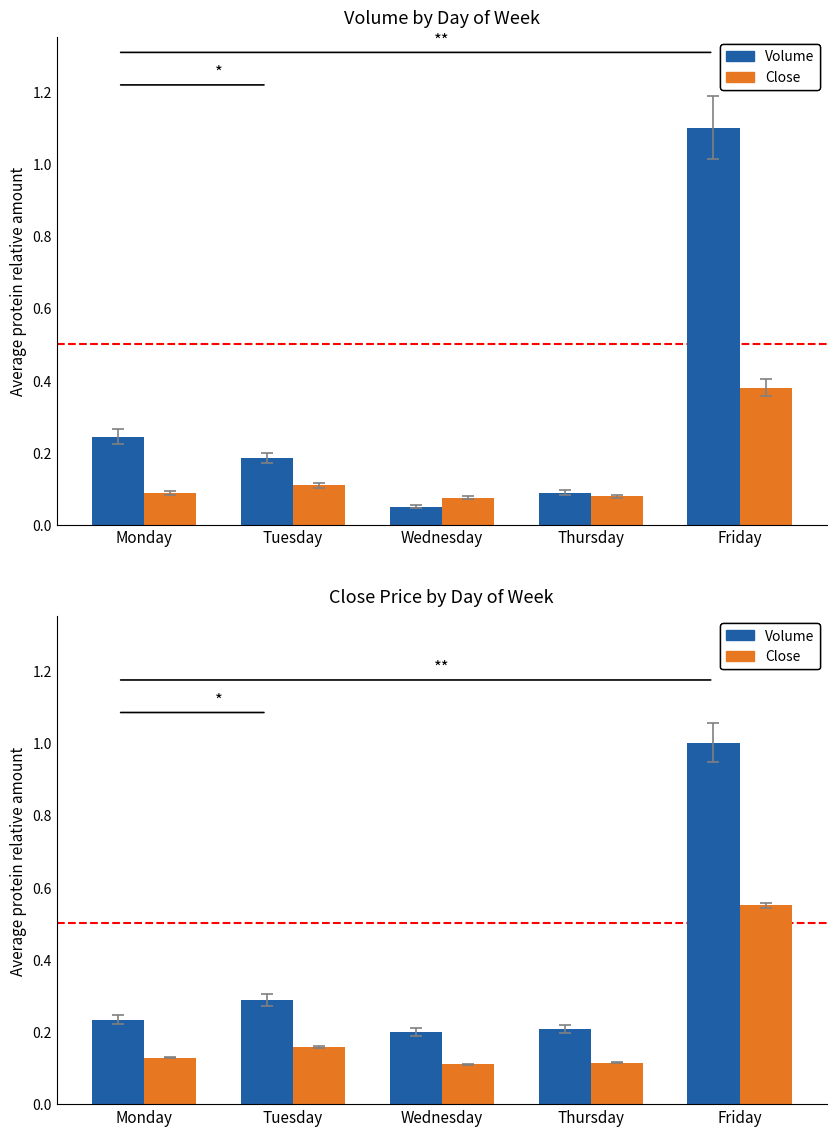

Is the value of Volume (norm.) at Tuesday greater than the value of Close (norm.) at Friday?

No